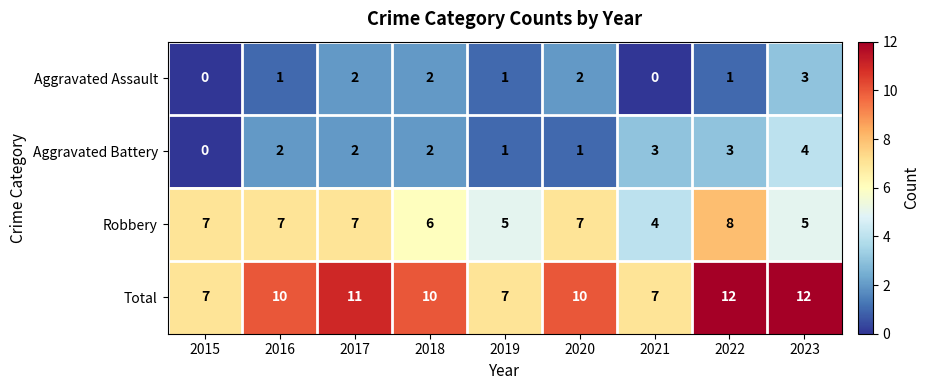

Count the Aggravated Assault values in the range 1 to 2.

6